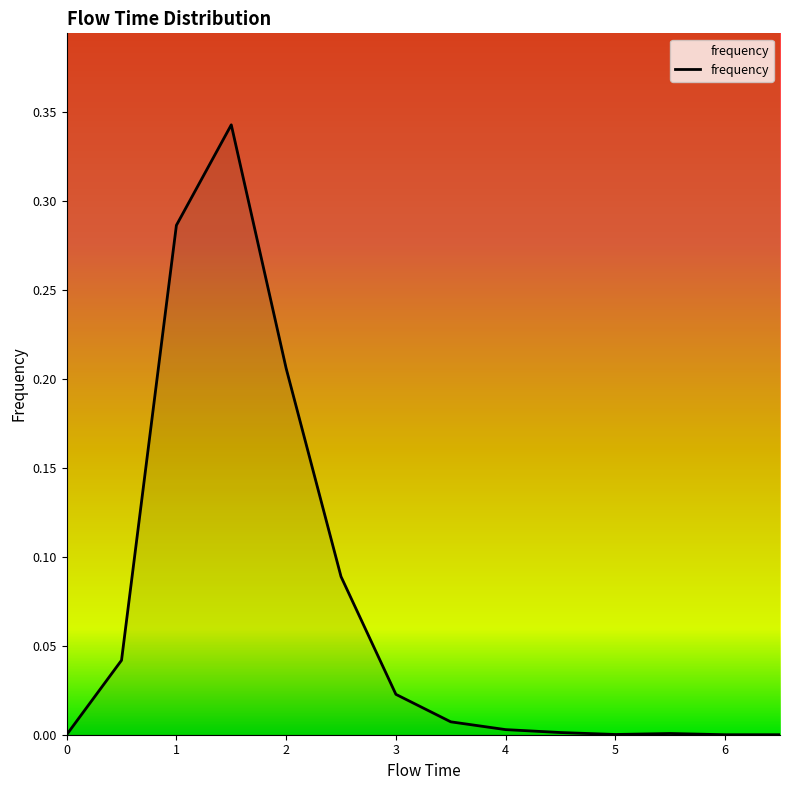

Does the chart display data point markers on the line(s)?

No